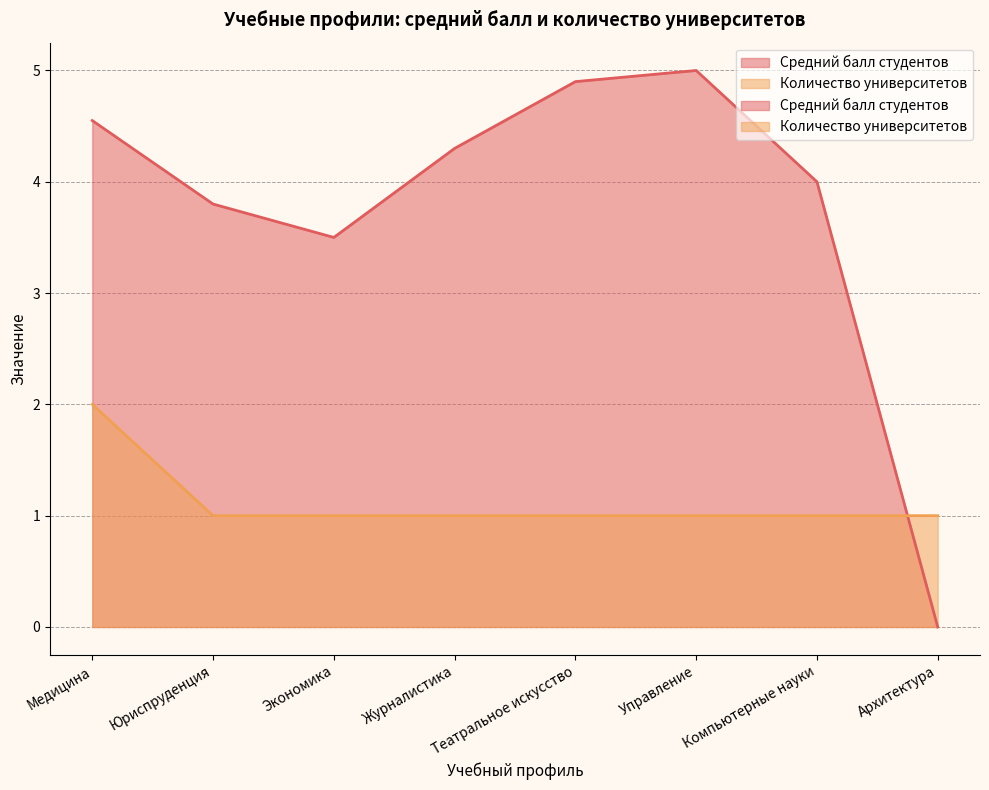

Rank the series by their maximum value, from highest to lowest.

Средний балл студентов, Количество университетов